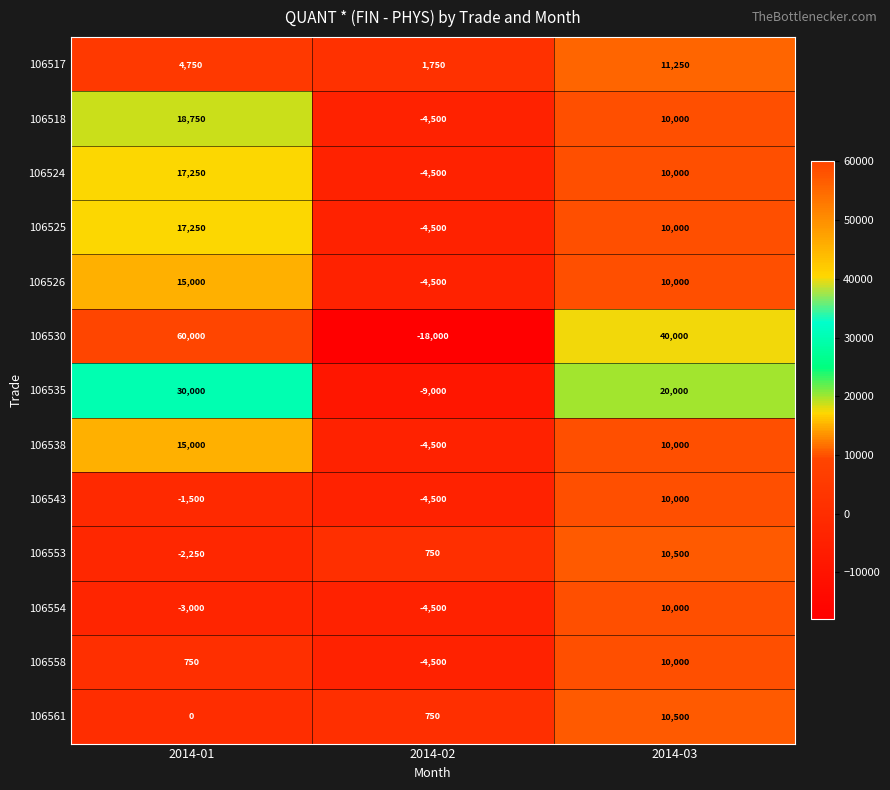

What is the average value of the 106538 series?

6833